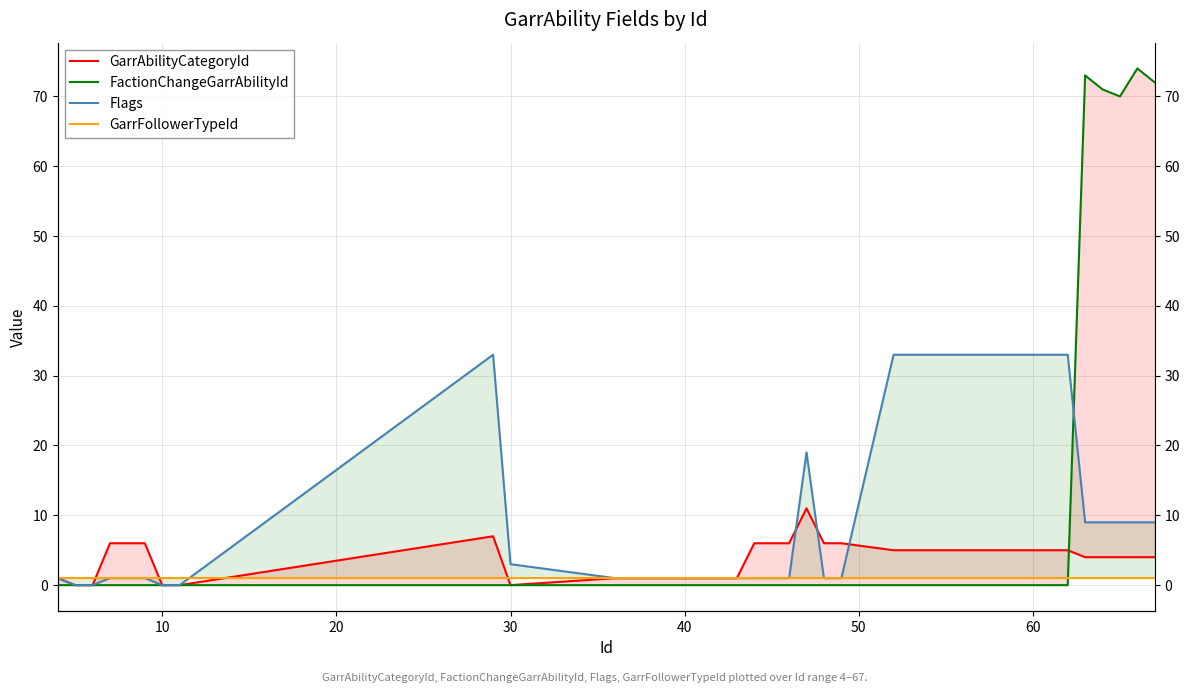

How many distinct data groups are displayed?

4